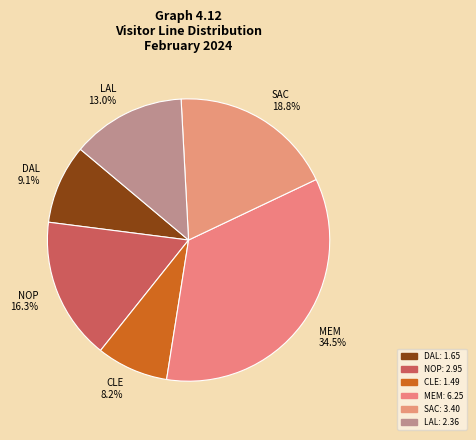

How many segments does this pie chart have?

6